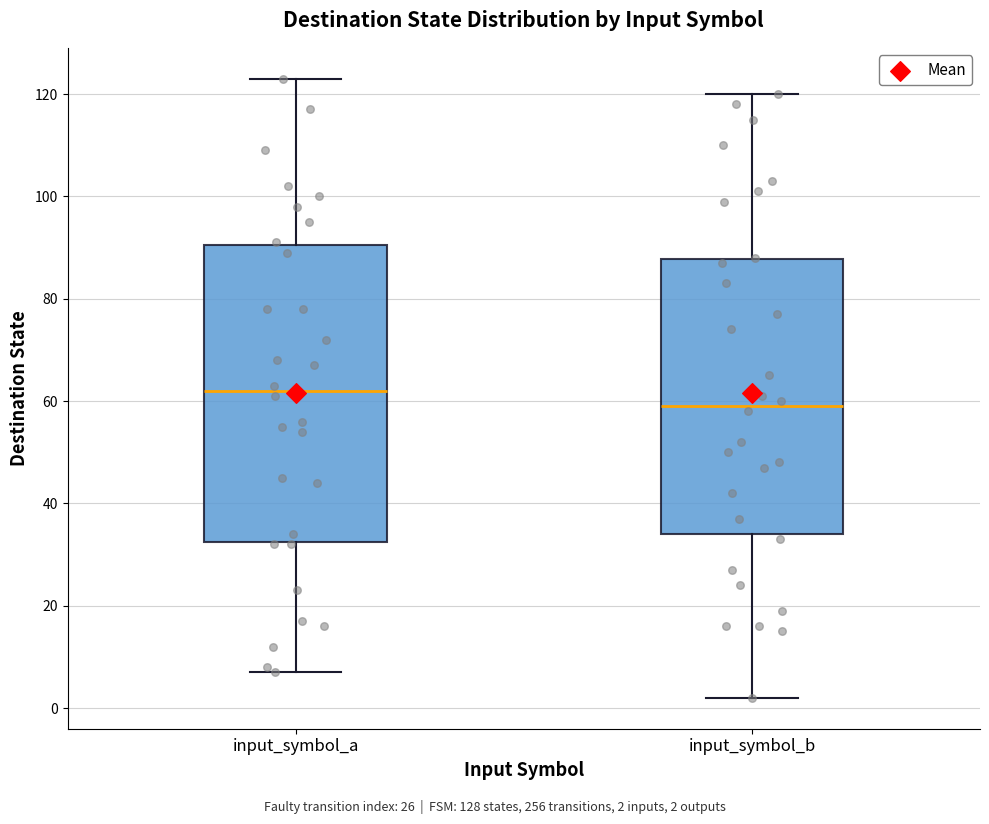

Where does the lower whisker of the box for input_symbol_b end on the y-axis? The values are not printed on the chart, so give them approximately, as read against the axis.

2